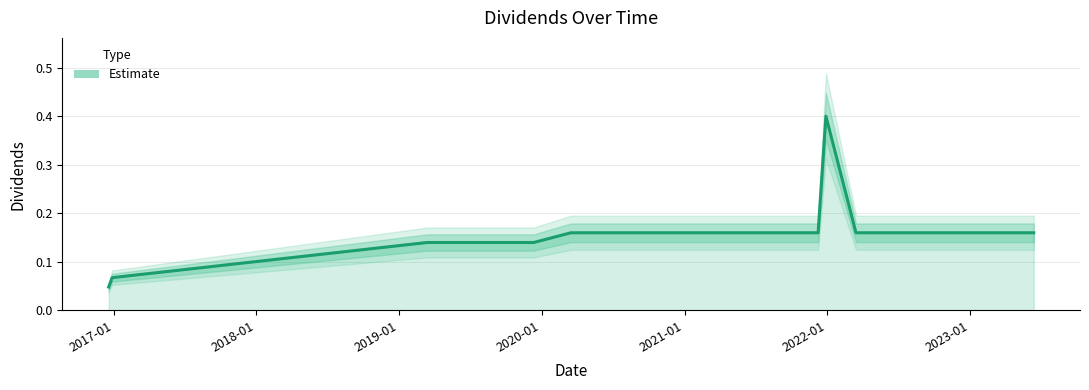

At which category does the data reach its first local peak?

2021-12-29